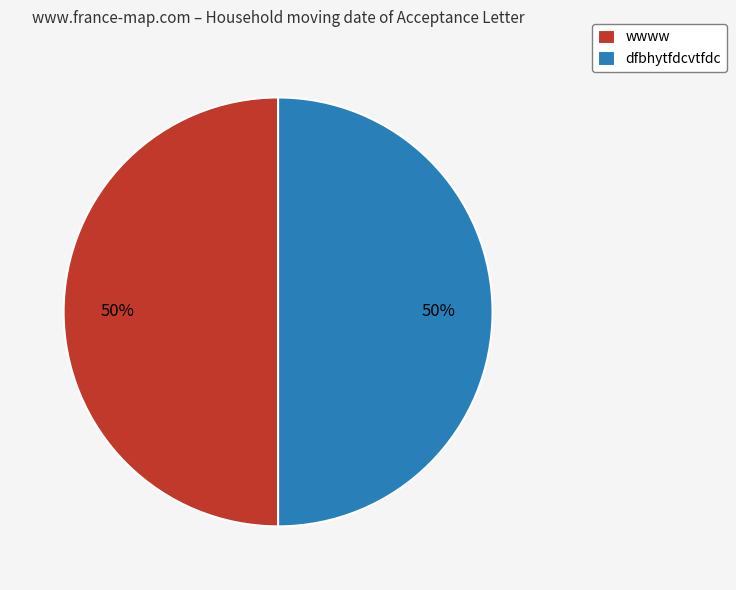

How many slices are in this pie chart?

2